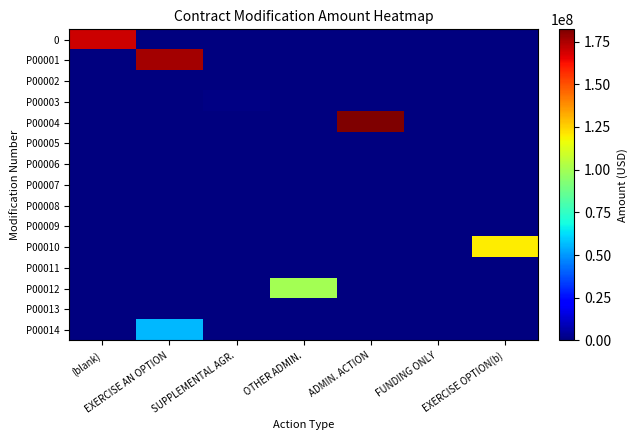

Count the number of categories in the chart.

7